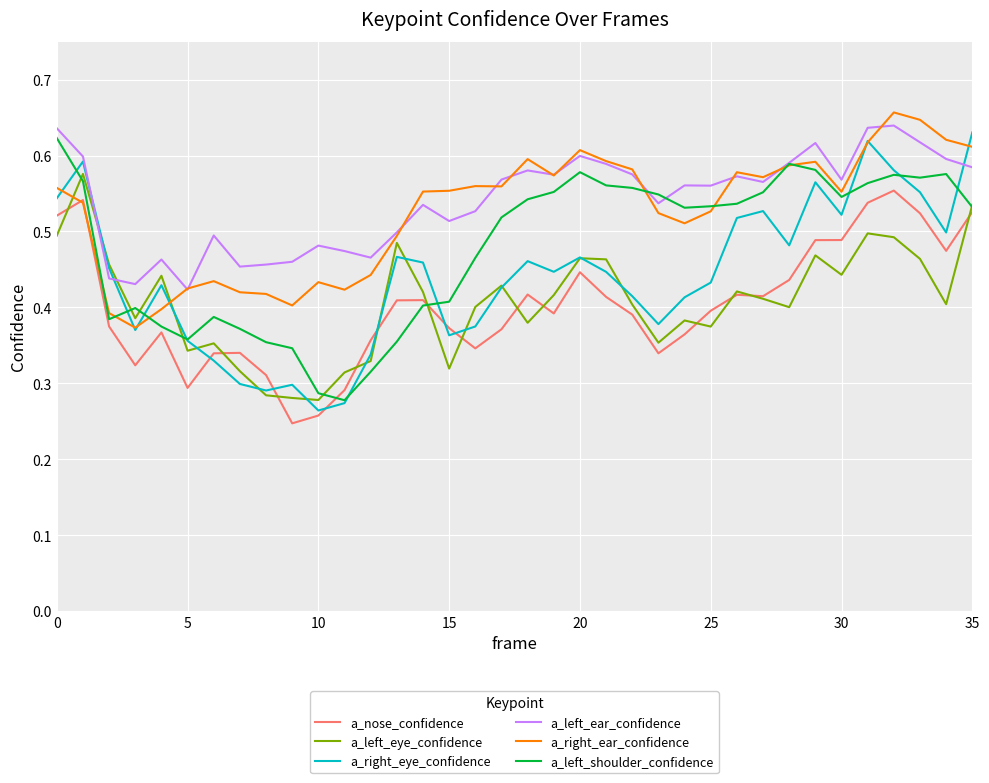

True or false: a_left_ear_confidence and a_nose_confidence intersect in this chart.

False